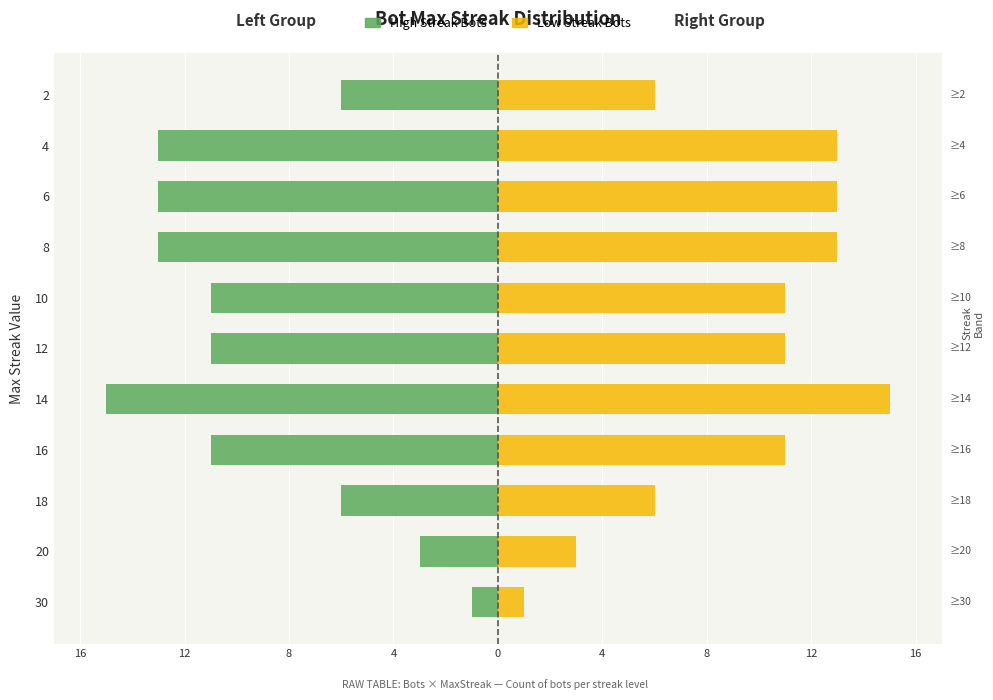

Which series has the largest total across all categories?

Low Streak Bots